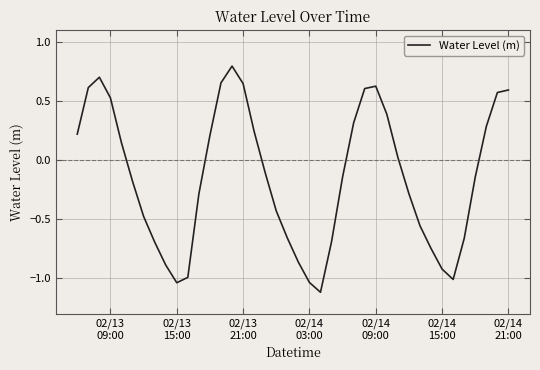

True or false: the data has more than 2 interior local peaks.

True